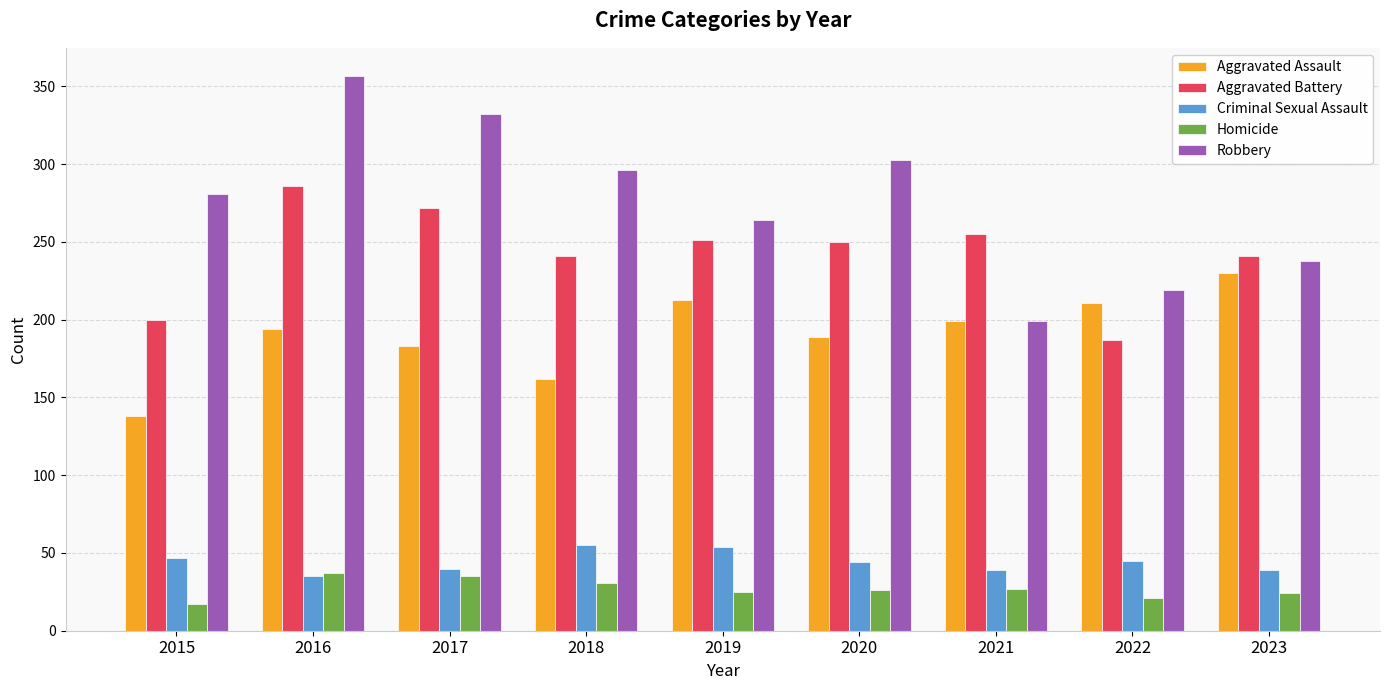

Rank the series by their maximum value, from highest to lowest.

Robbery, Aggravated Battery, Aggravated Assault, Criminal Sexual Assault, Homicide